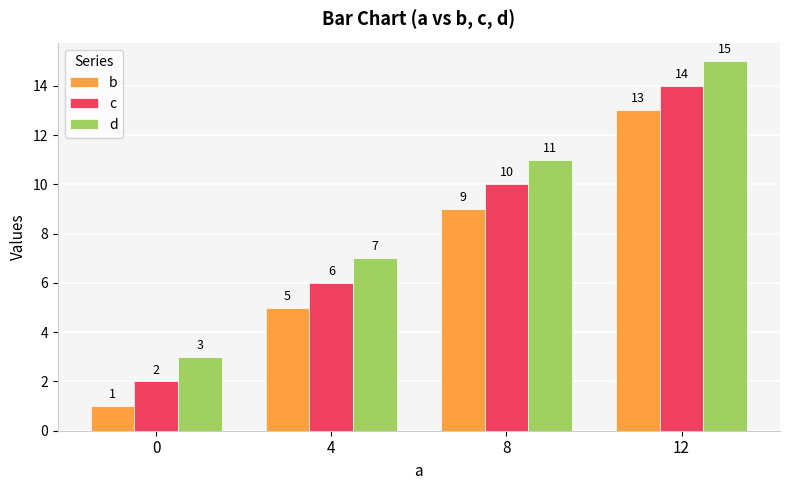

What is the value of the d bar at the 1st from the left?

3